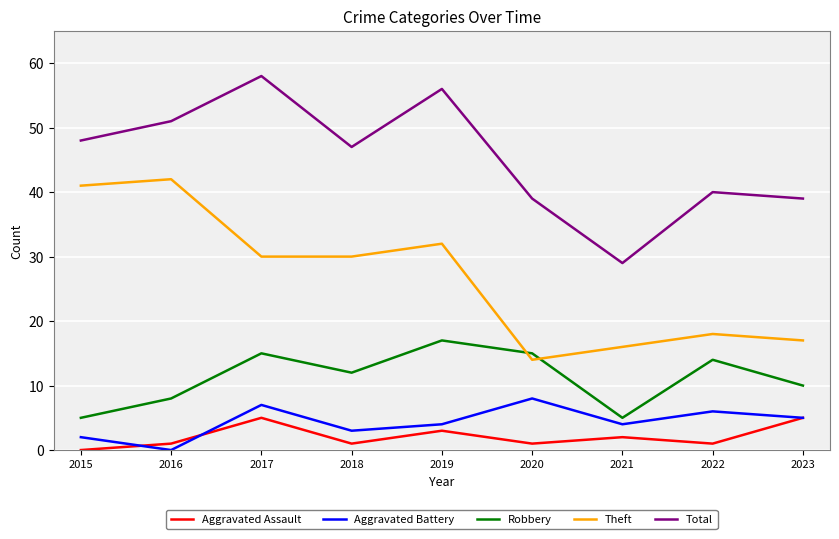

At which category is the sum across all series the highest?

2017